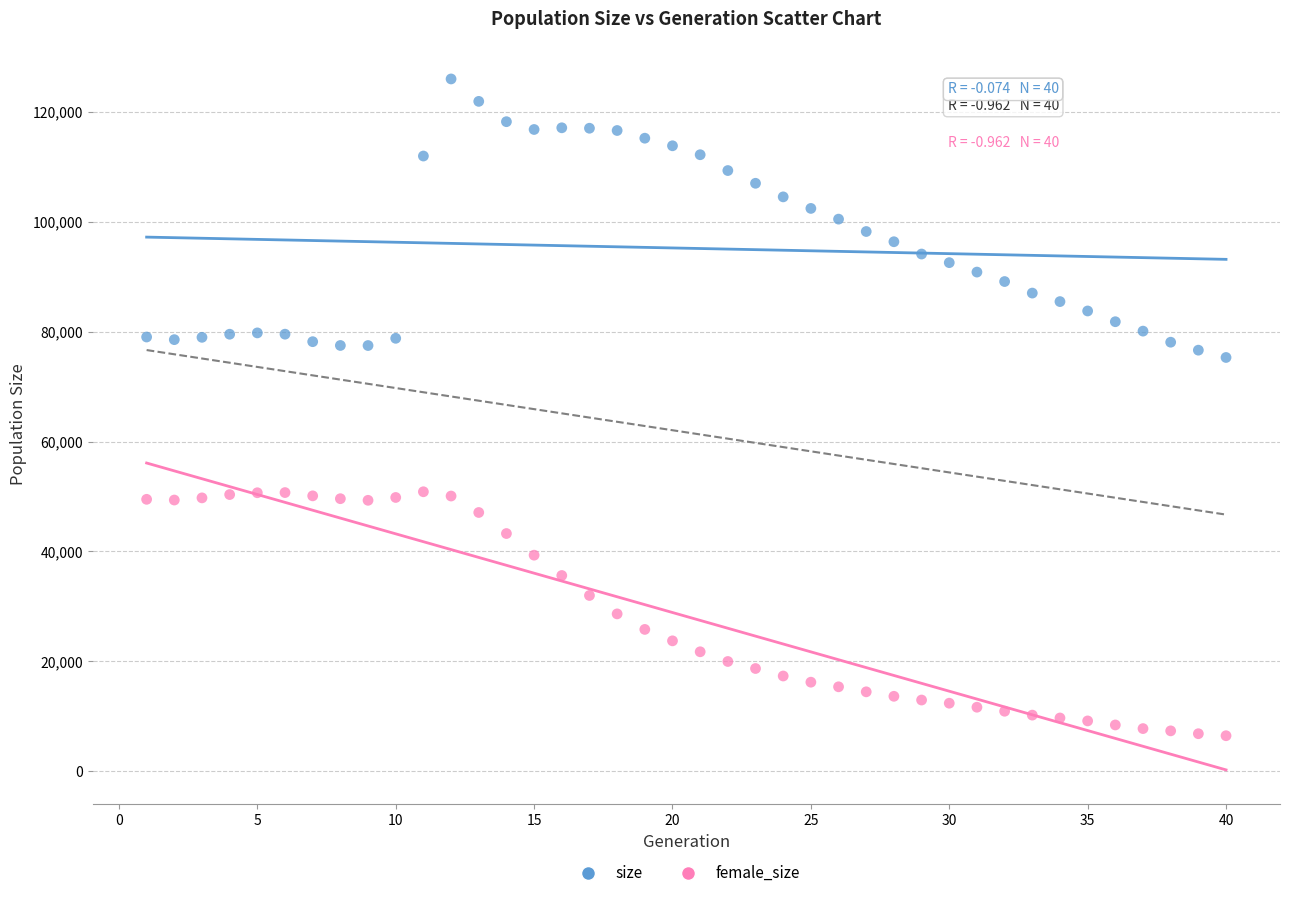

What is the X range (max minus min) for the scatter plot?

39